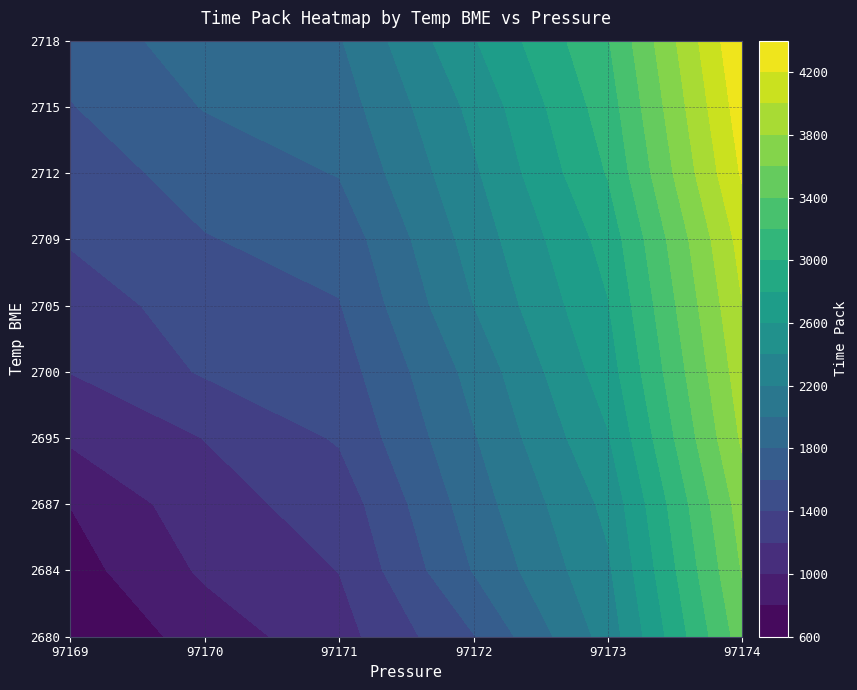

Is it true that 2705 equals 459 at 97169?

False